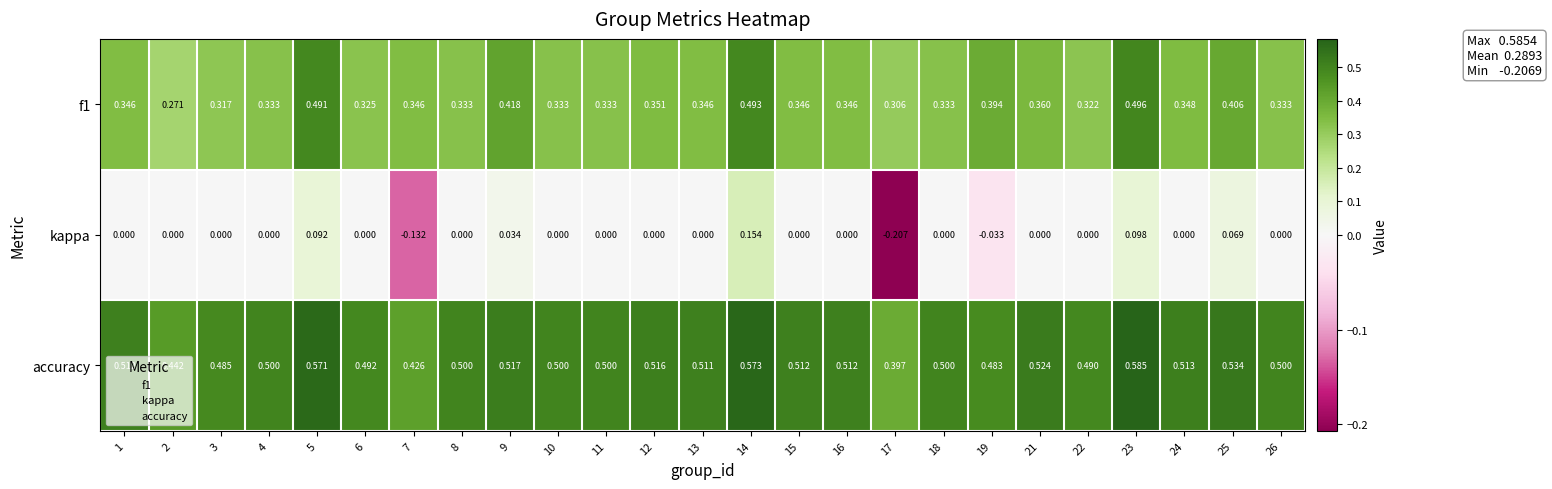

Which series has the largest total across all categories?

accuracy